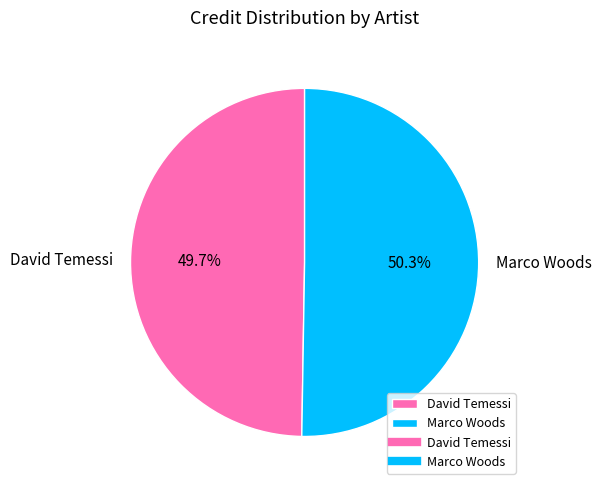

How many slices are in this pie chart?

2